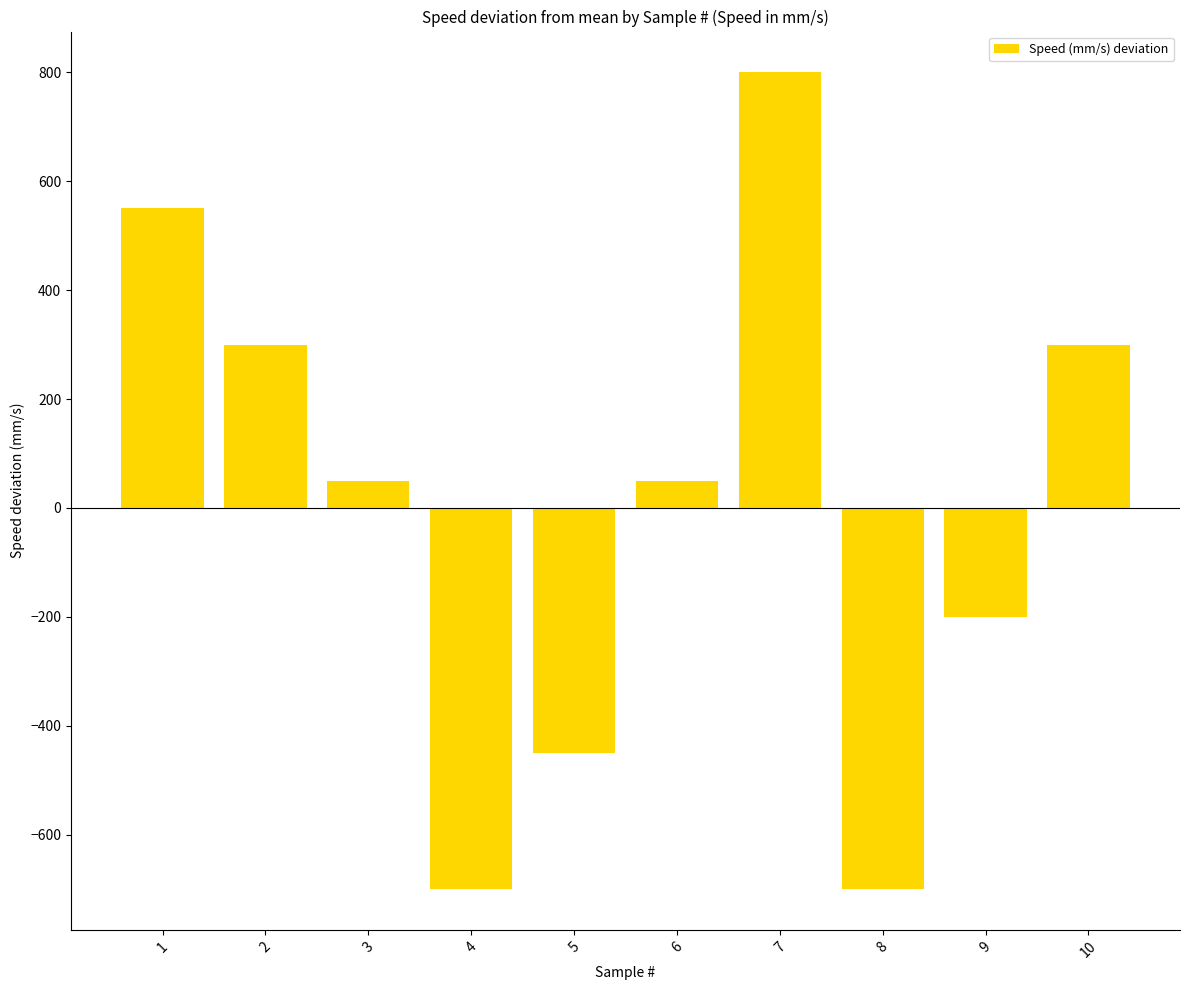

Where does the data first go above 50?

1